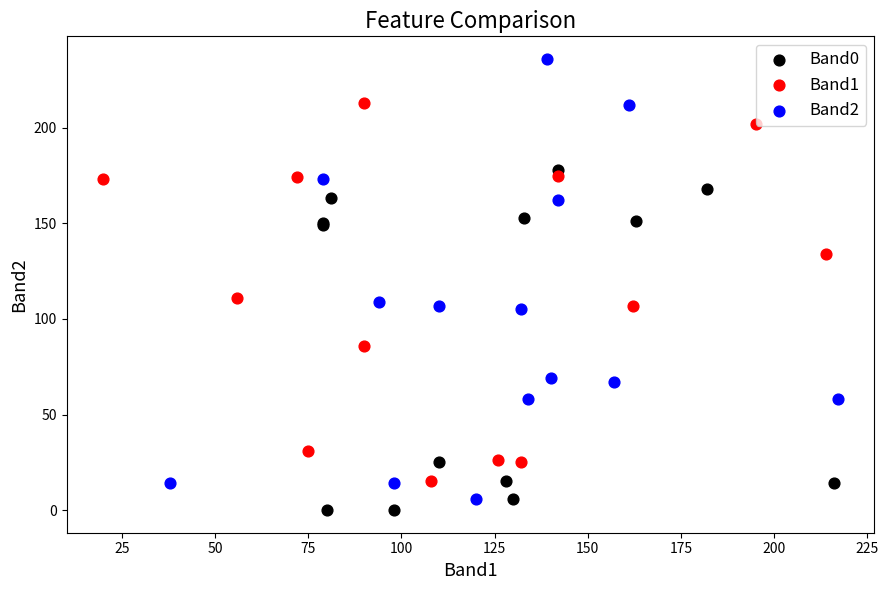

What are all the series names shown in the legend?

Band0, Band1, Band2